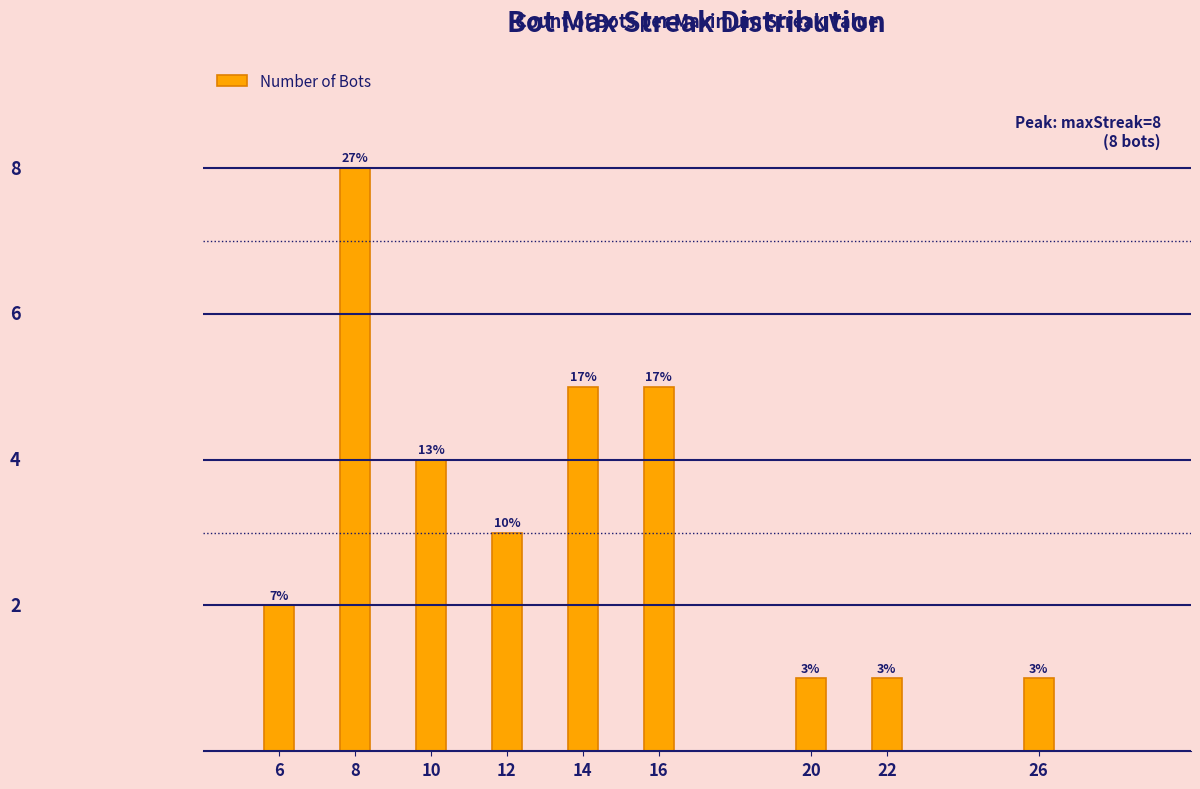

What is the difference between the maximum and minimum values?

7